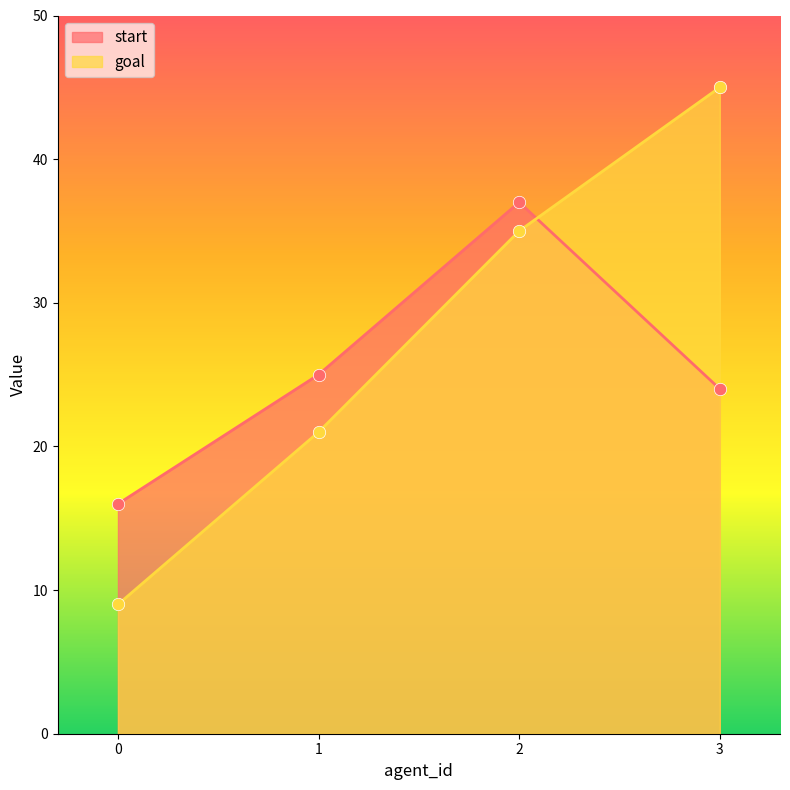

At how many categories does at least one series exceed 16?

3